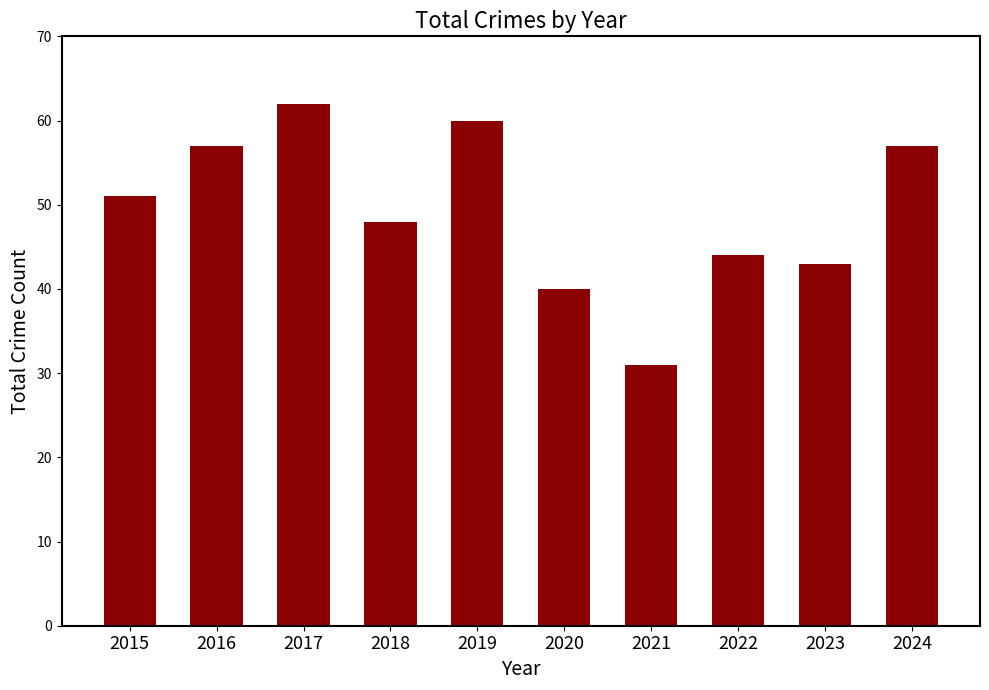

Reading left to right, extract all data points from this chart.

51	57	62	48	60	40	31	44	43	57